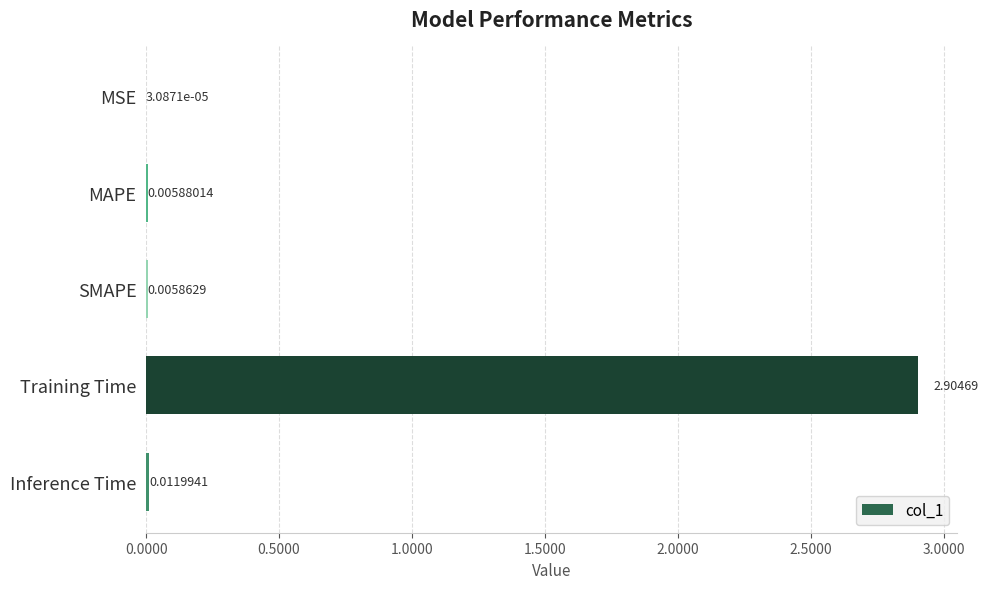

What is the sum of all values?

2.9